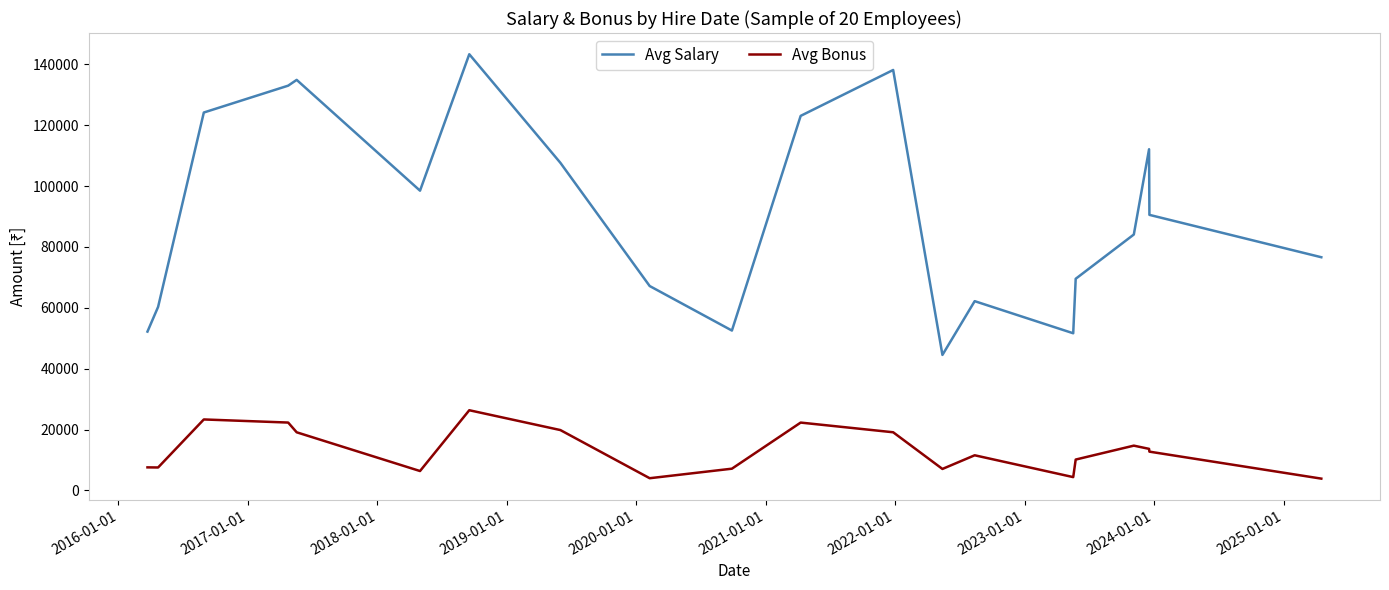

What is the smallest value displayed?

3884